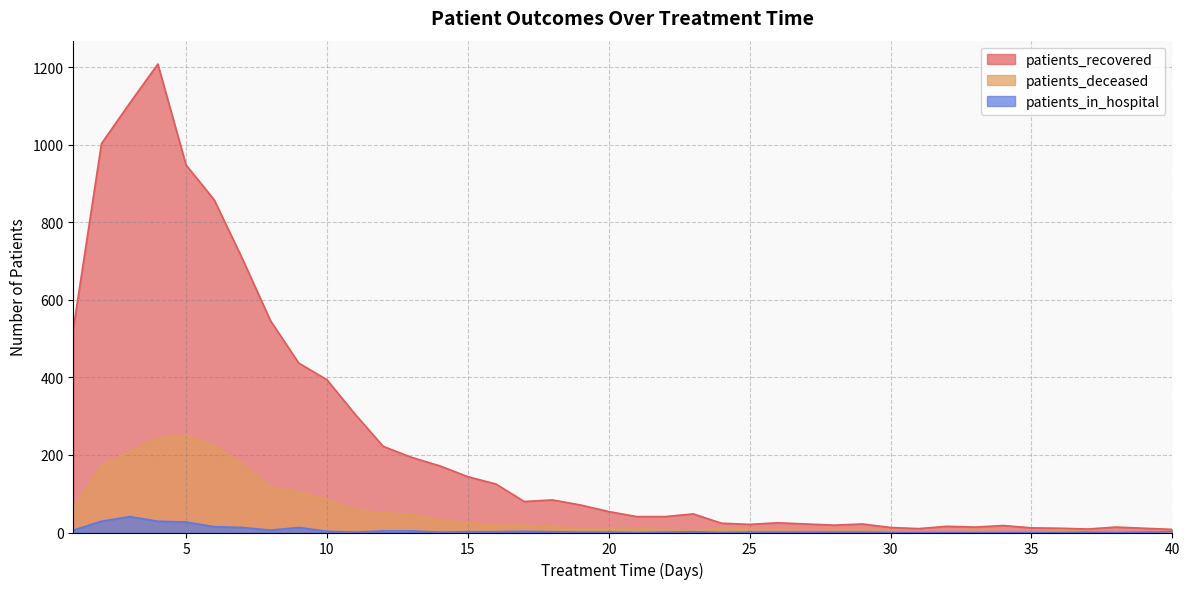

True or false: patients_in_hospital and patients_recovered intersect in this chart.

False